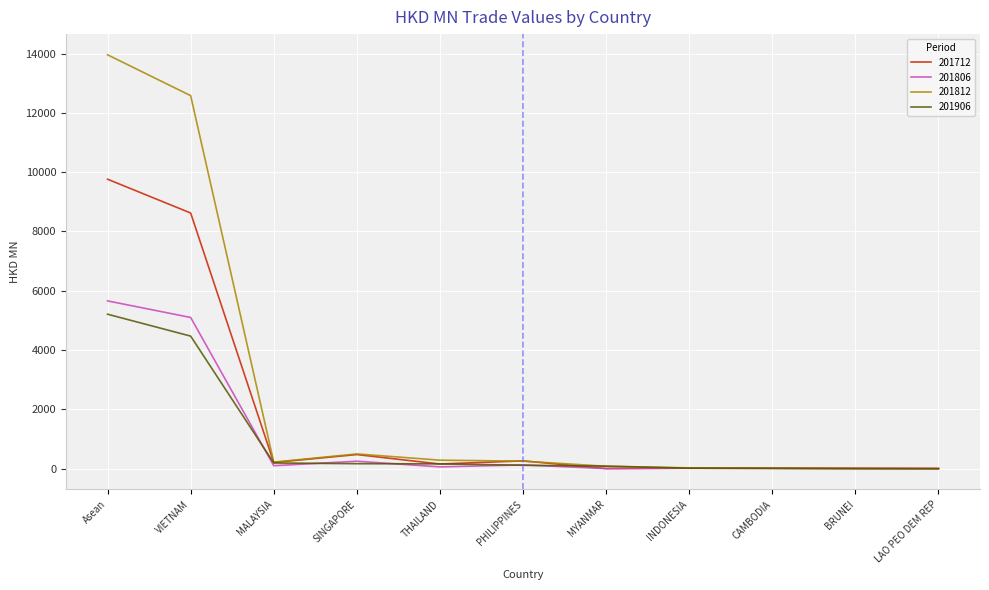

Which series has the largest total across all categories?

201812